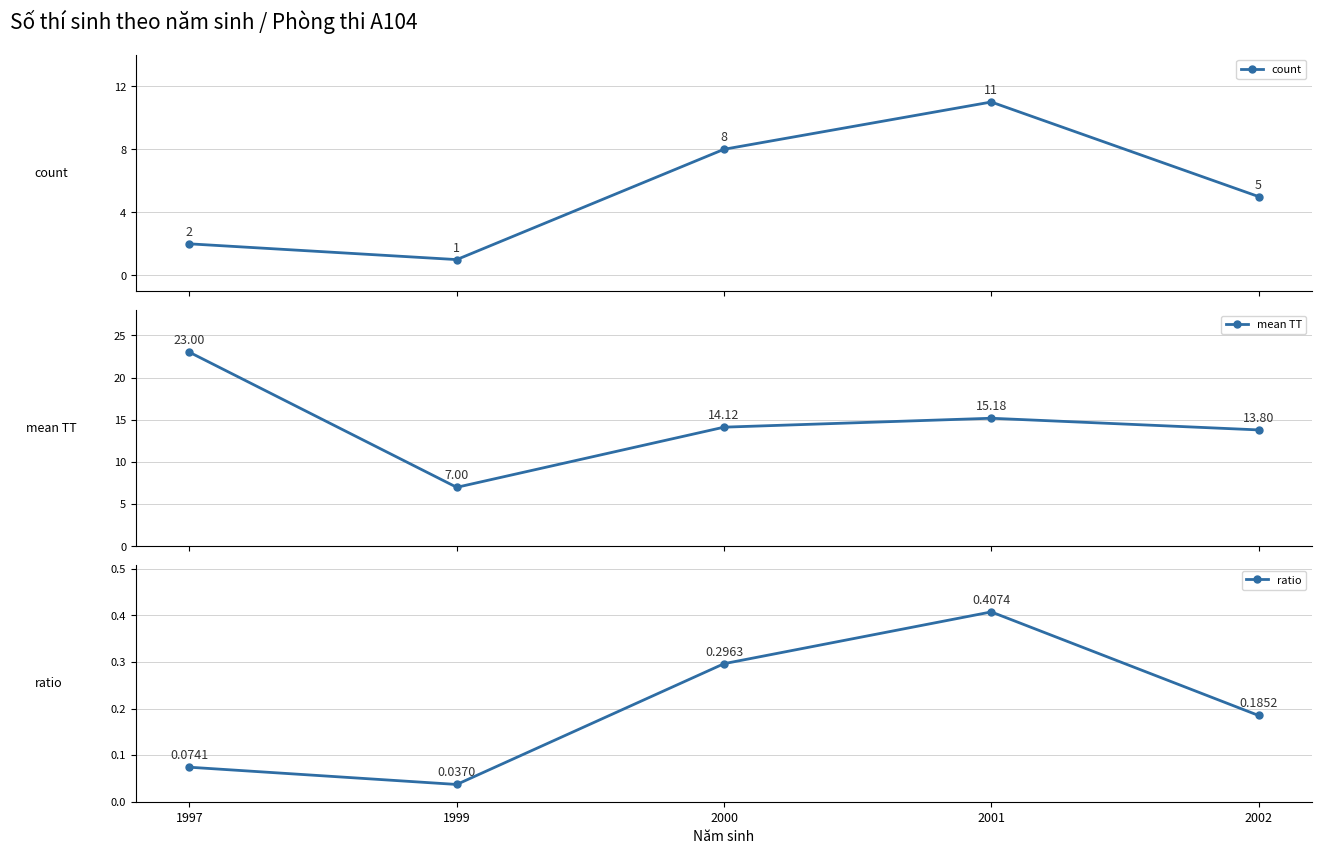

At which category is the sum across all series the highest?

2001